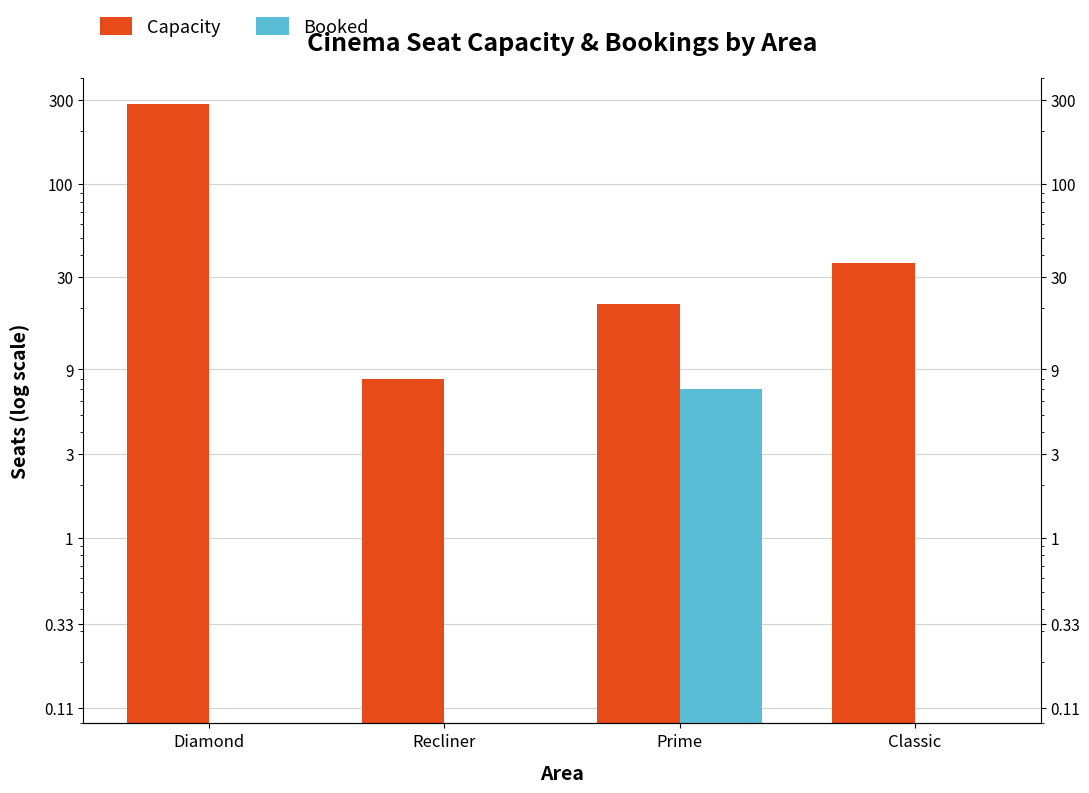

What is the label of the 2nd bar from the left?

Recliner